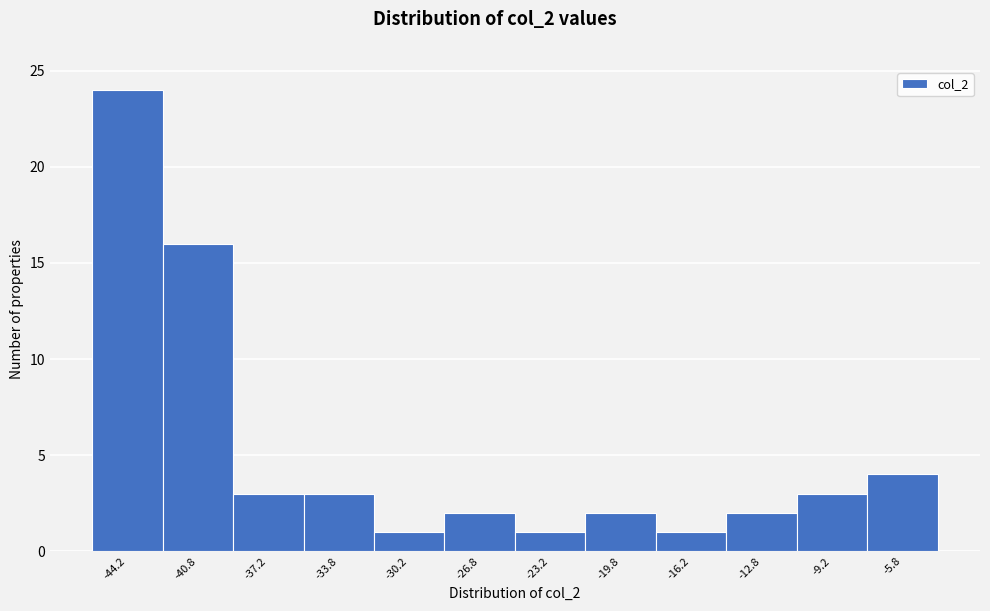

Over which range of the x-axis is the bar tallest?

-46.0 to -42.5